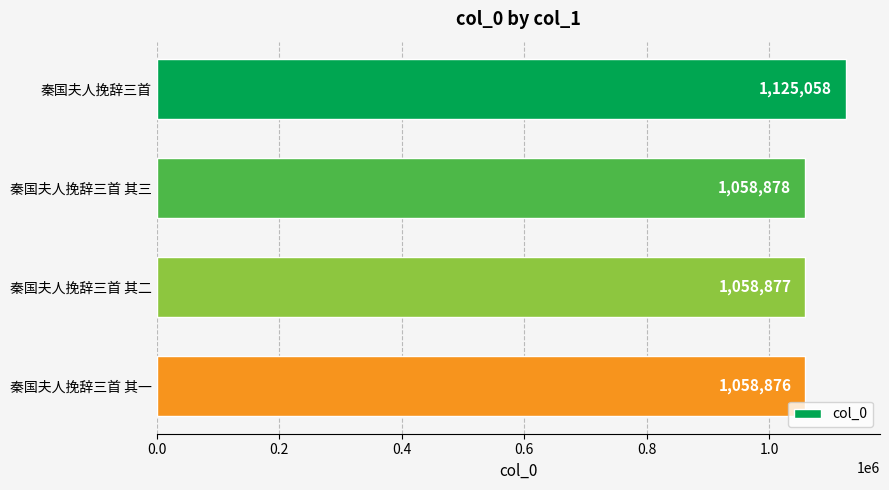

What position from the bottom is 秦国夫人挽辞三首 其一?

1